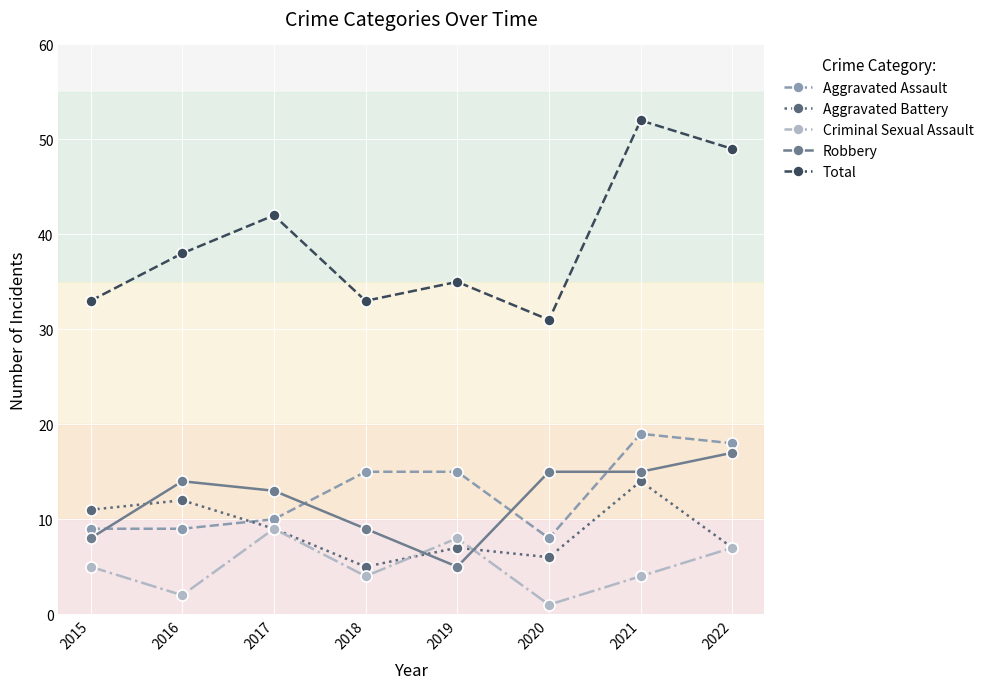

Is it true that Criminal Sexual Assault equals 4 at 2018?

True